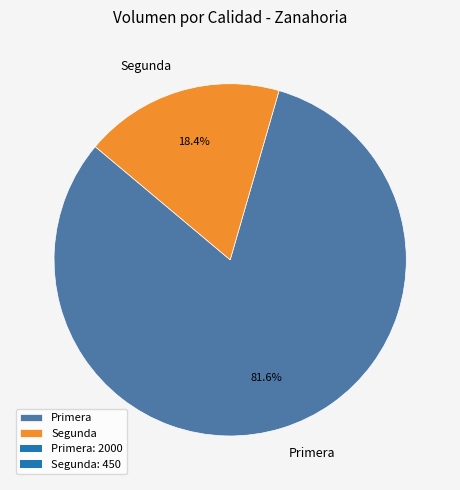

Count the number of slices in the pie.

2